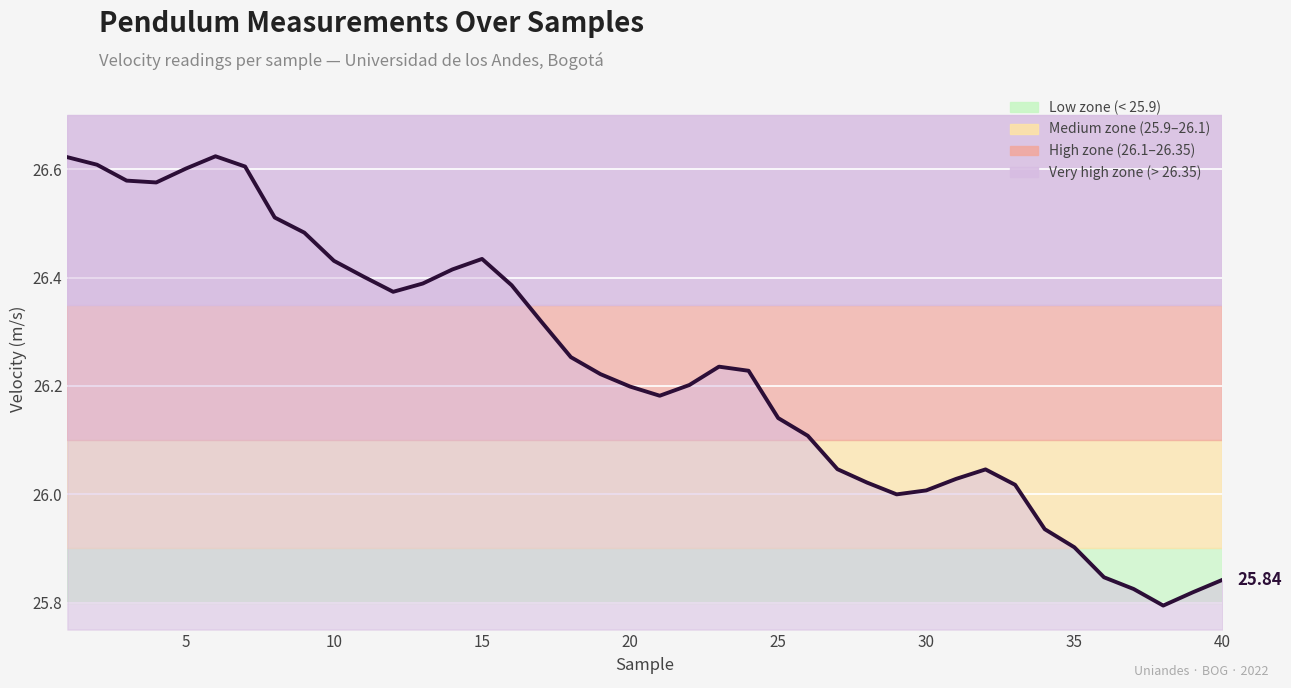

What is the difference between the maximum and minimum values?

0.8